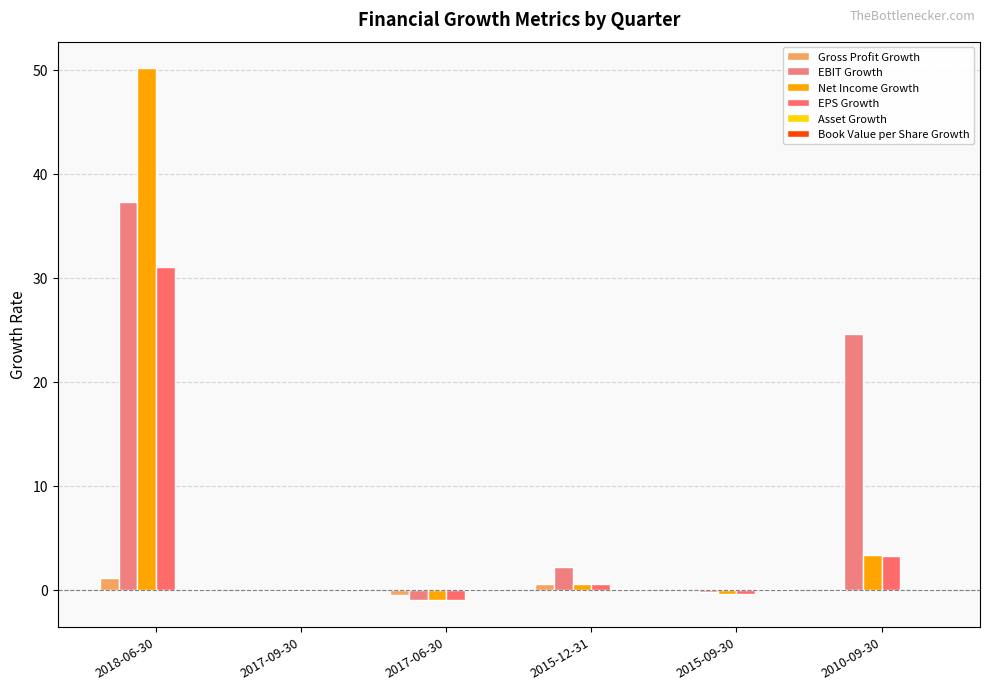

At how many categories does at least one series exceed 24?

2